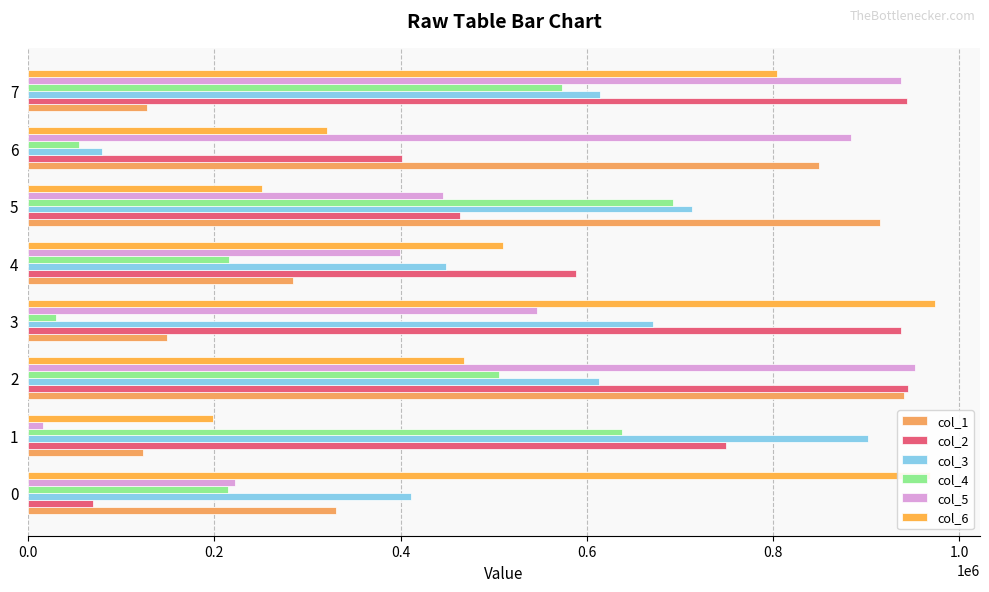

What is the average value of the col_1 series?

465072